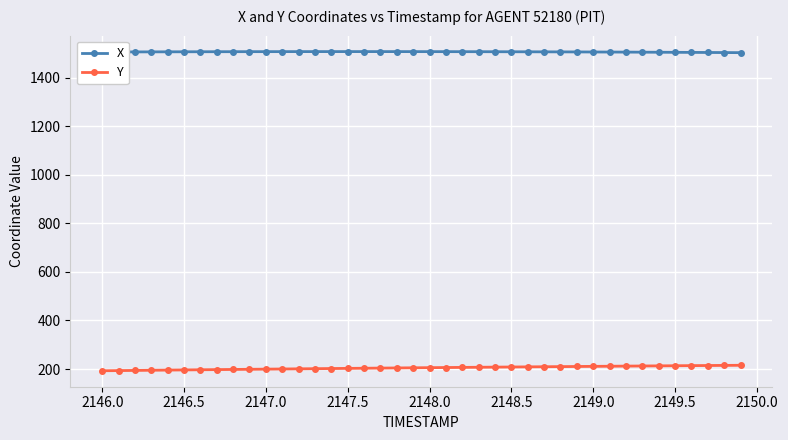

Which series has the largest total across all categories?

X